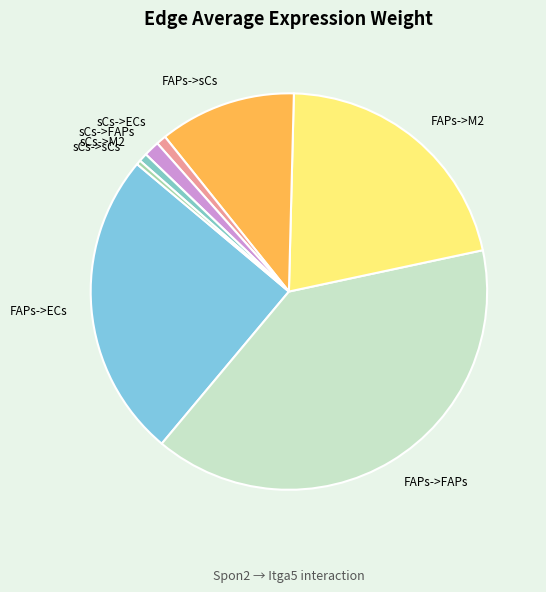

Between sCs->FAPs and FAPs->sCs, which is larger?

FAPs->sCs